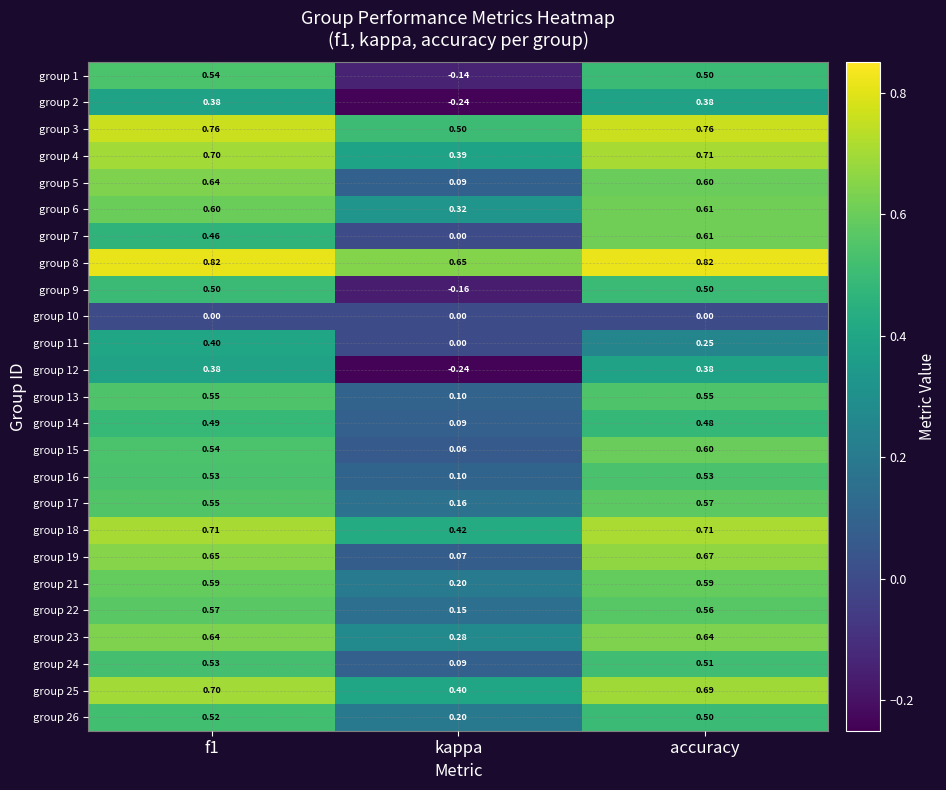

Which label corresponds to the smallest value in the chart?

kappa